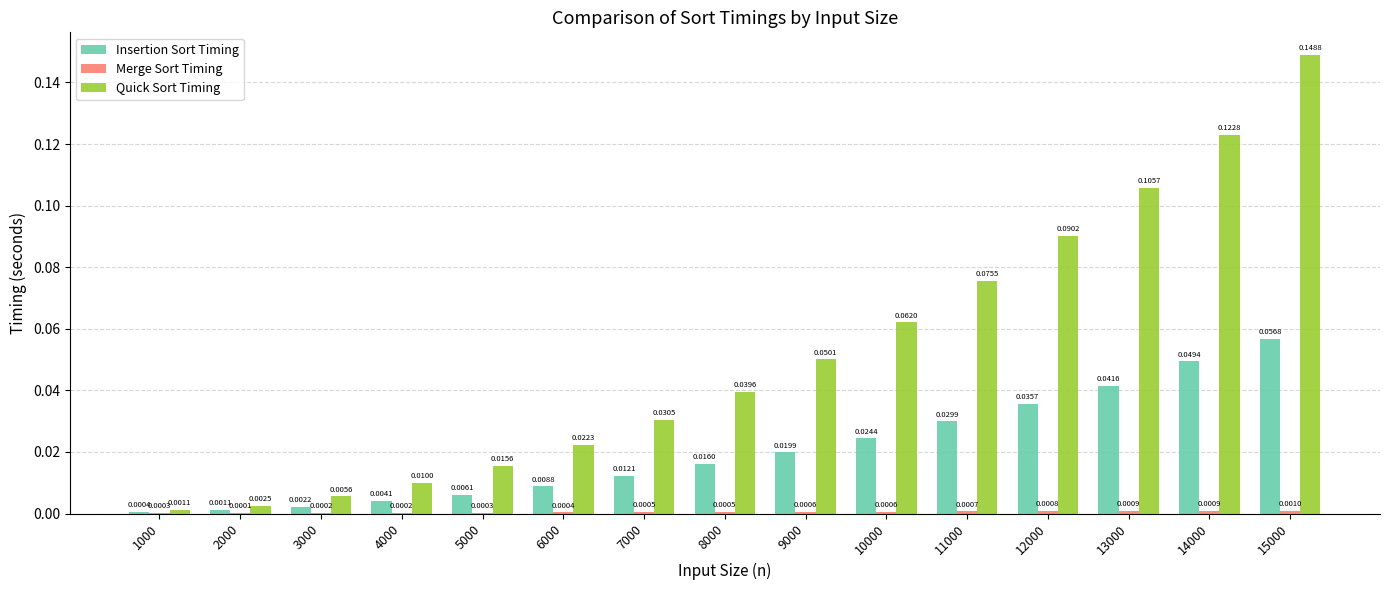

Between 5000 and 8000, which series saw the biggest shift?

Quick Sort Timing